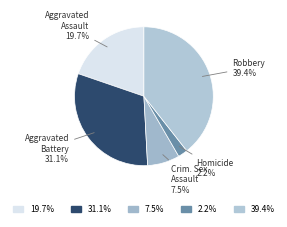

How many slices are in this pie chart?

5